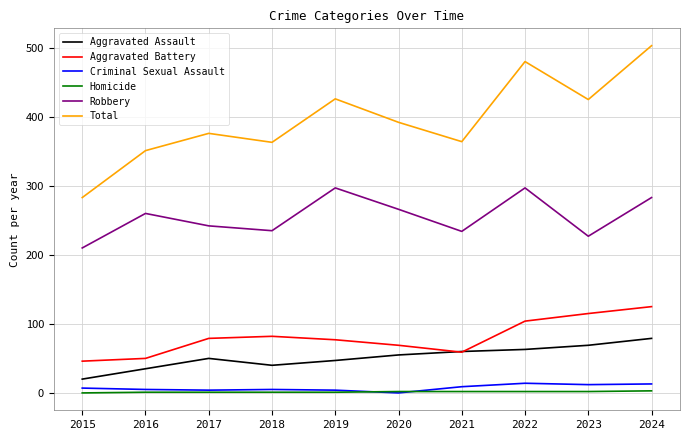

What are all the series names shown in the legend?

Aggravated Assault, Aggravated Battery, Criminal Sexual Assault, Homicide, Robbery, Total